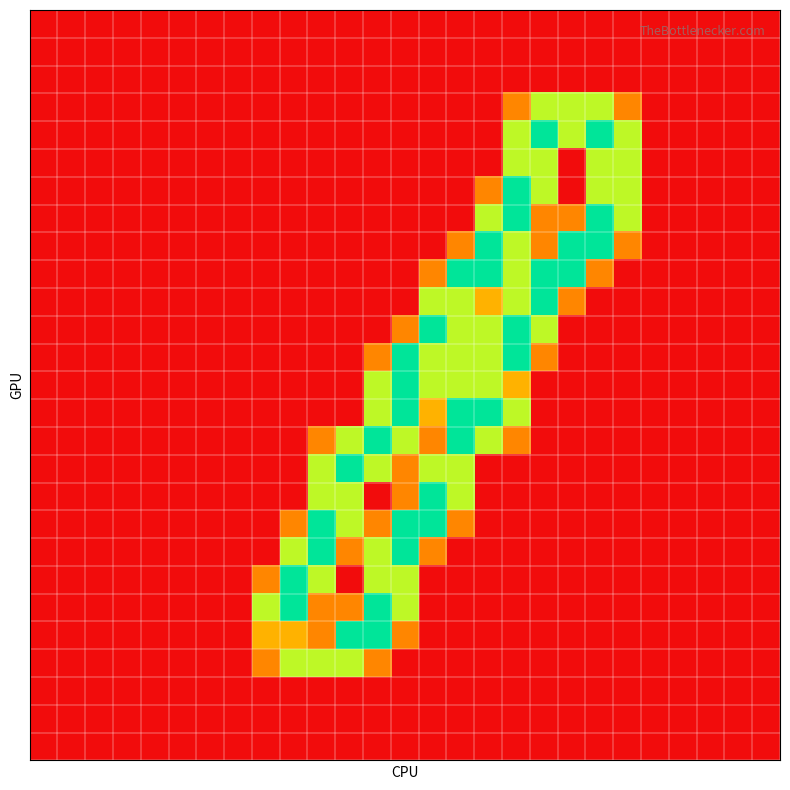

At which category does the chart reach its peak across all series?

18